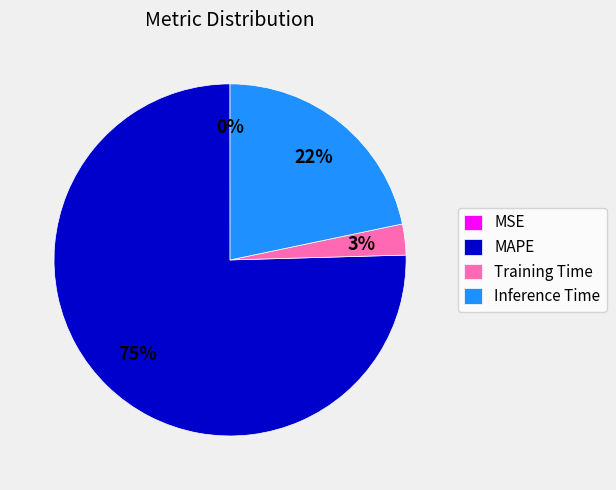

To the nearest percent, what is the average slice percentage?

25%